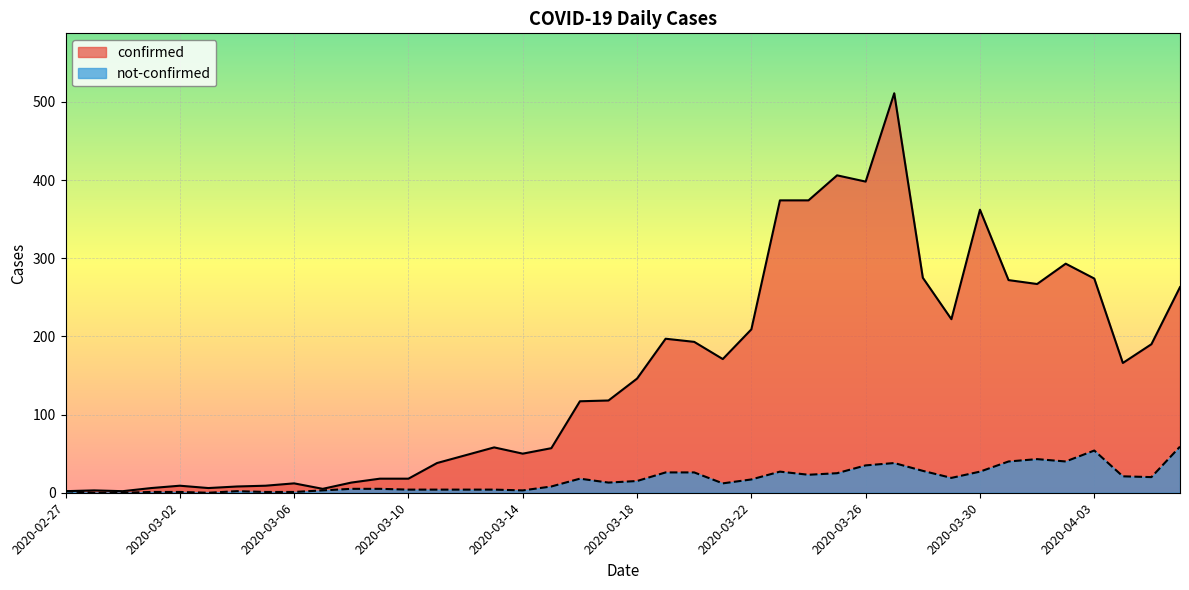

At how many categories does at least one series exceed 472?

1